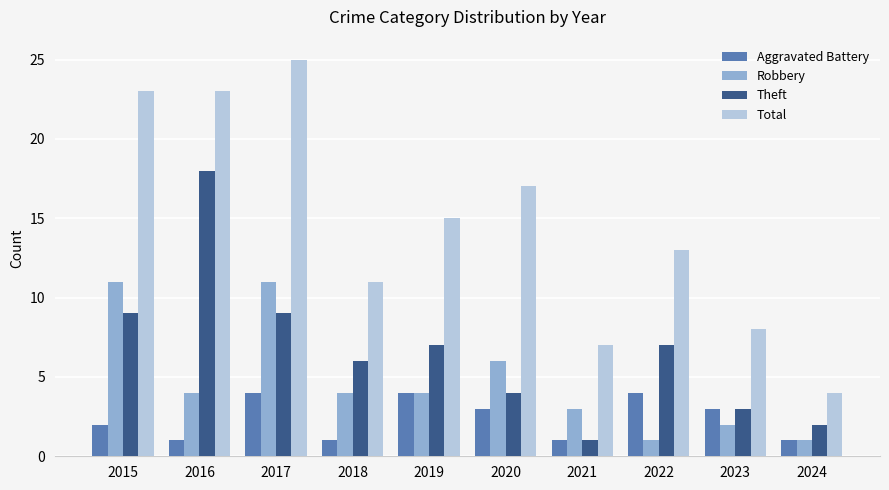

Is the value of Aggravated Battery at 2017 greater than the value of Theft at 2015?

No